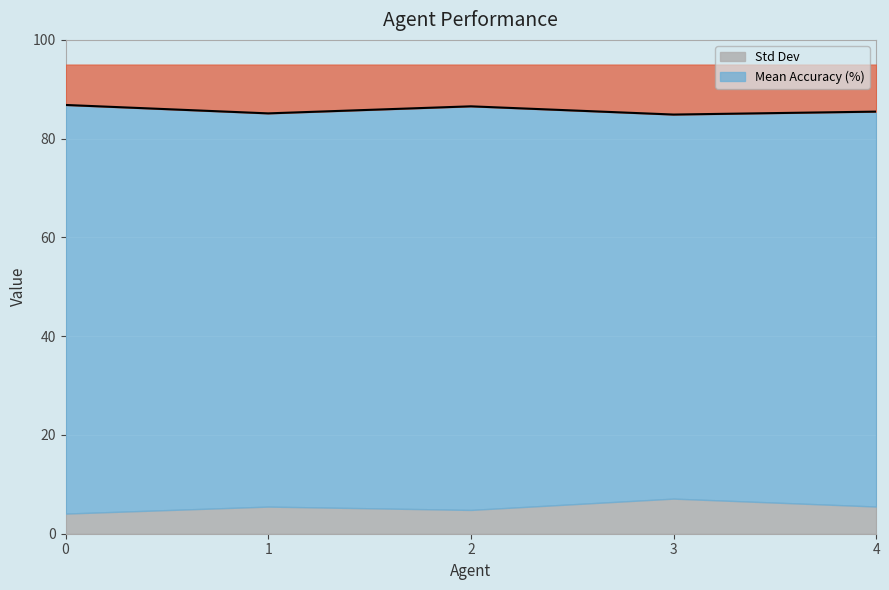

What is the average value?

85.8